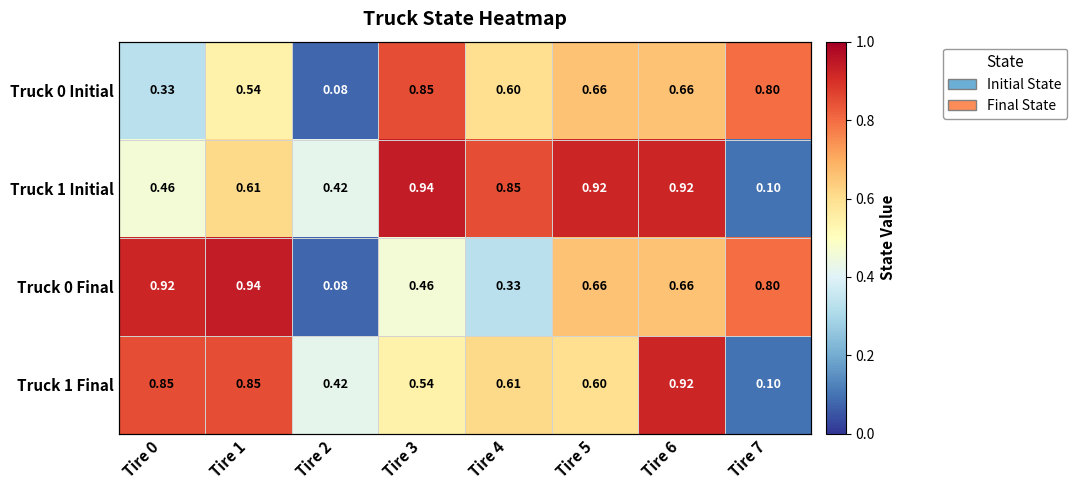

At how many categories does at least one series exceed 0?

8